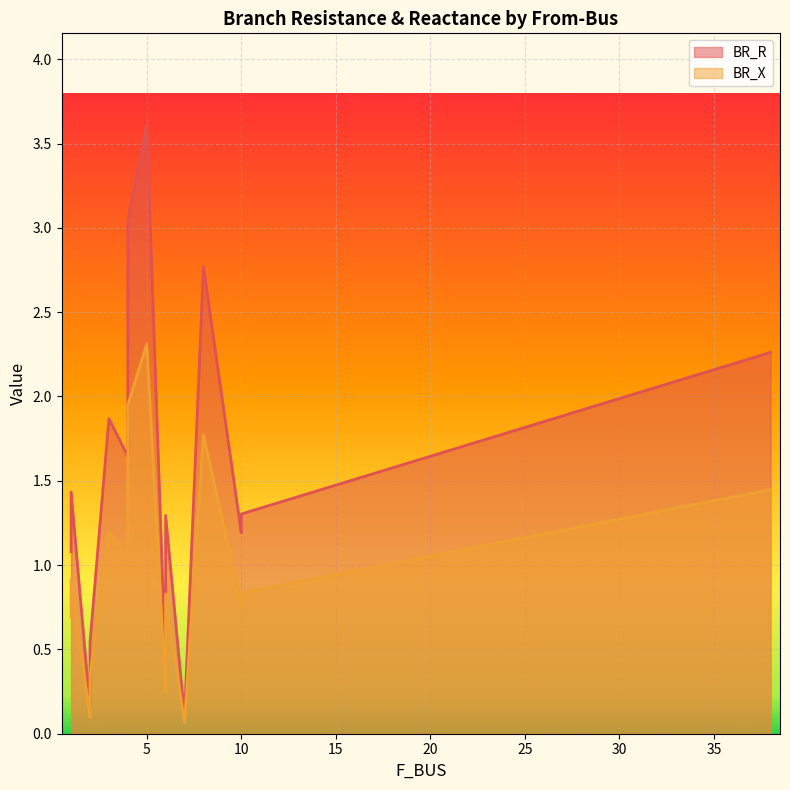

What is the spread (max minus min) of values at 4?

1.1